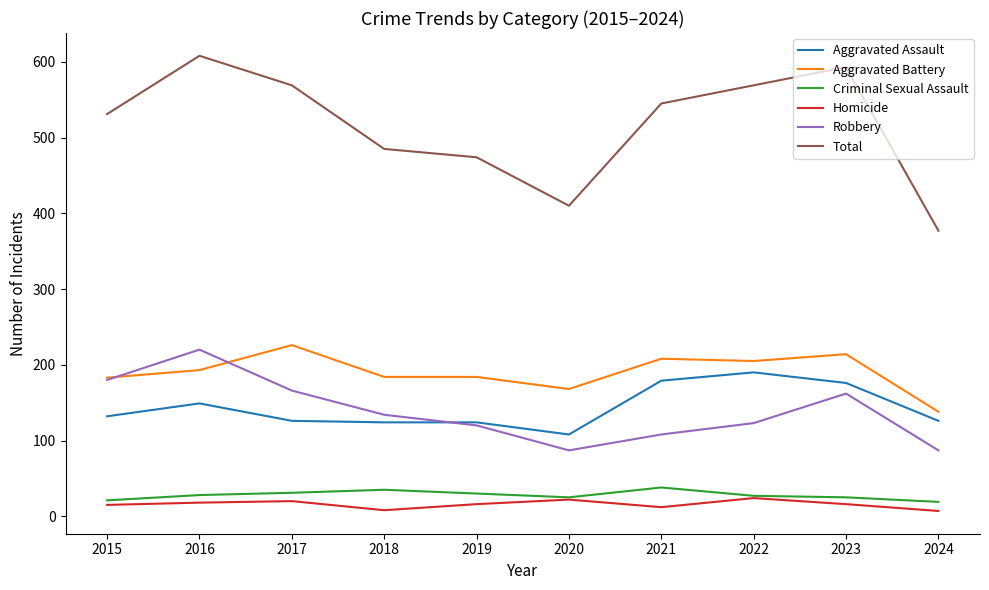

True or false: Total and Homicide intersect in this chart.

False